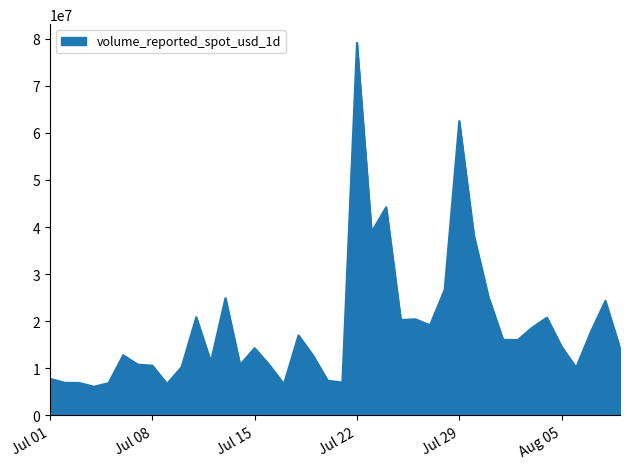

What is the difference between the maximum and minimum values?

73023653.9